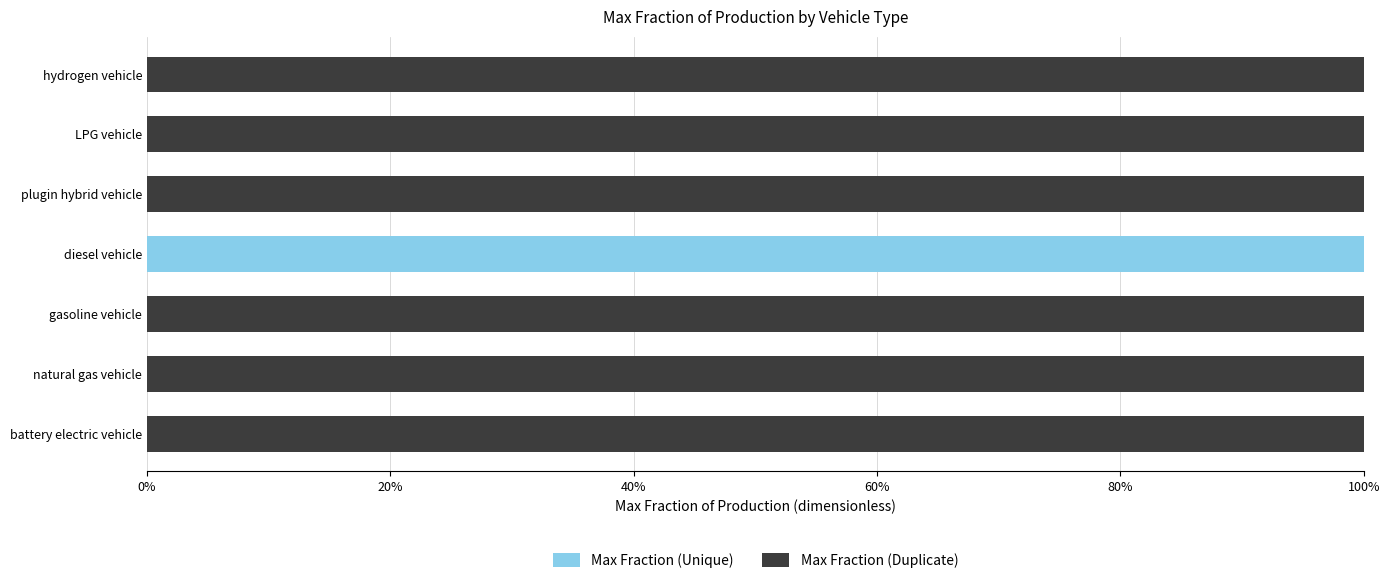

What are all the series names shown in the legend?

Max Fraction (Unique), Max Fraction (Duplicate)